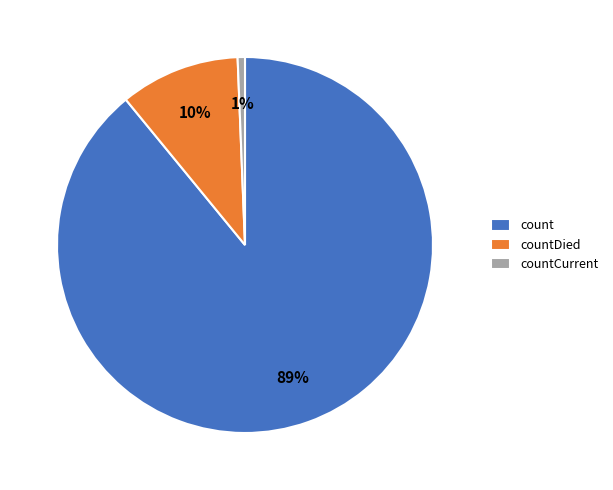

Does countDied represent more than half of the total?

No